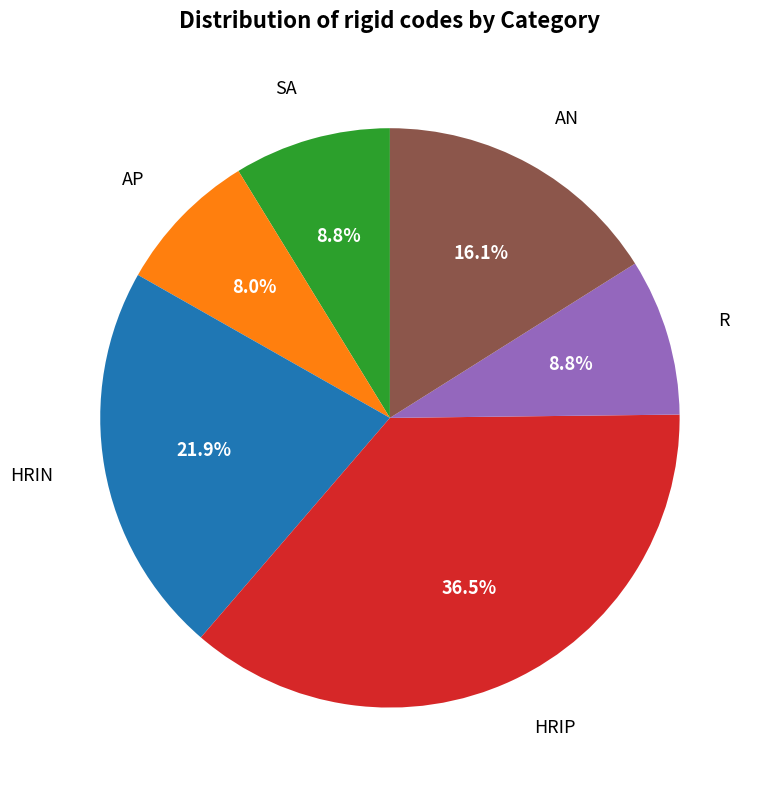

Is there a majority slice in this chart?

No